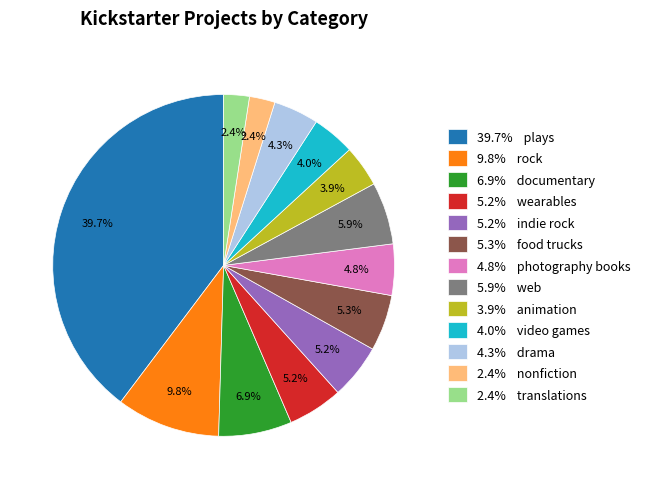

Approximately how many times larger is the value at 6.9% documentary compared to 5.2% wearables?

1.3